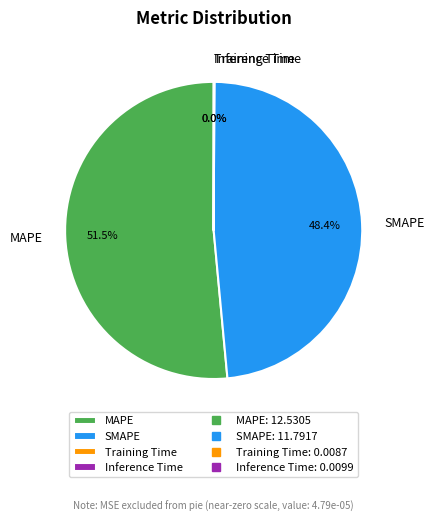

Which category has the biggest portion of the pie?

MAPE